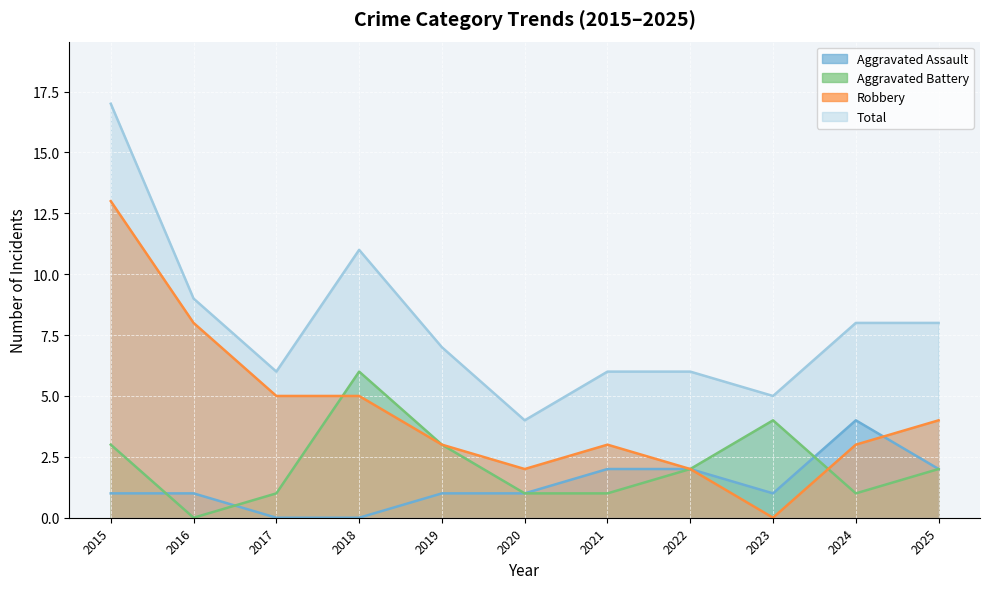

How many data points does each series have?

11